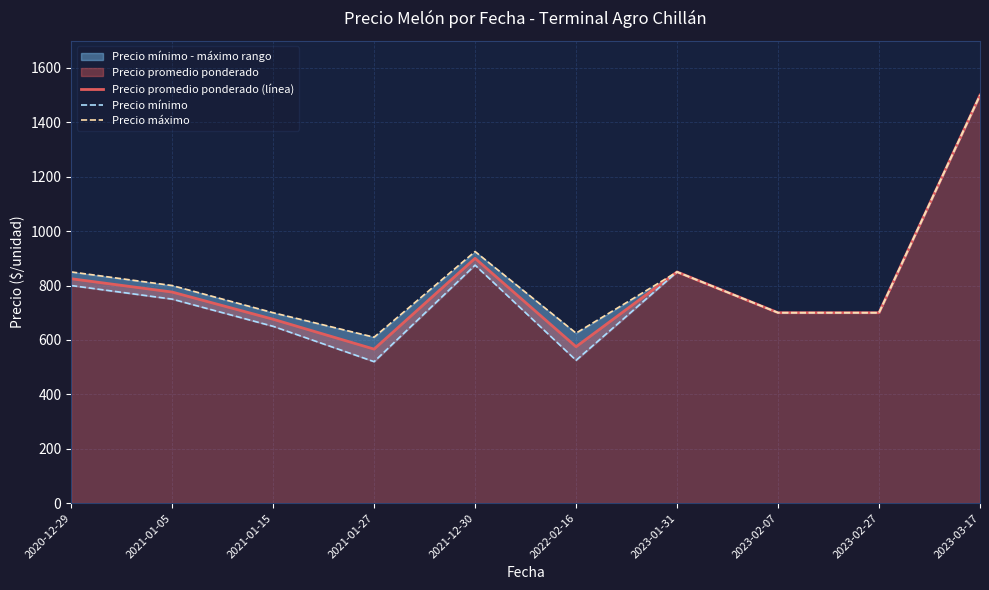

What is the lowest value of the Precio promedio ponderado (línea) series?

566.2